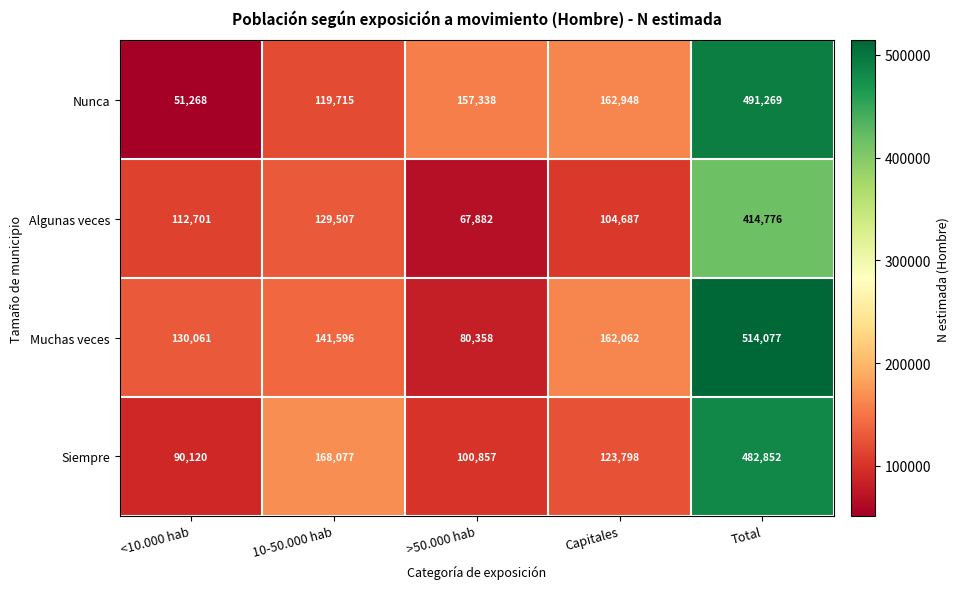

What is the minimum value shown in the chart?

51268